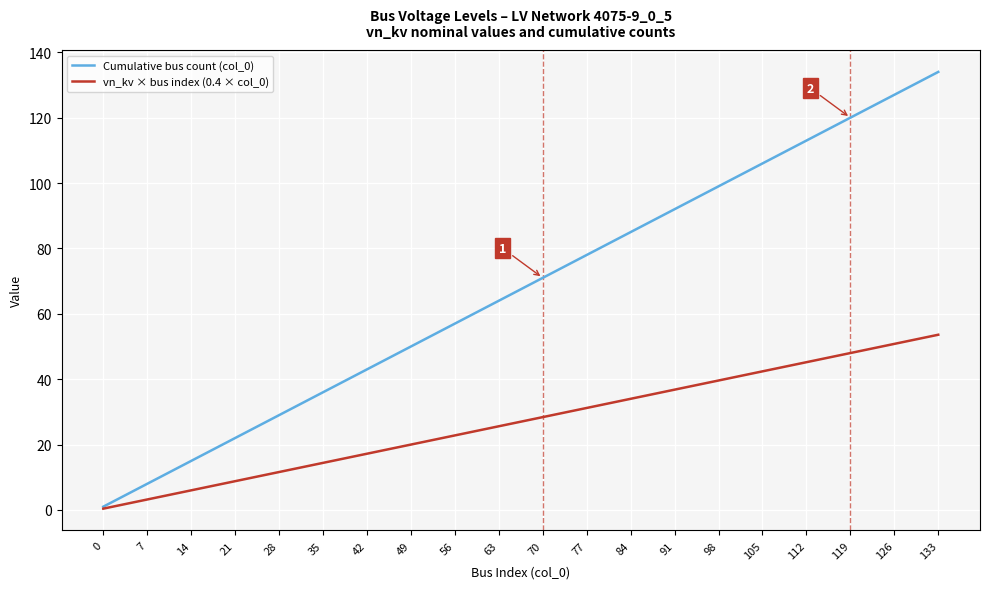

Where does the vn_kv × bus index (0.4 × col_0) series first go above 28?

70